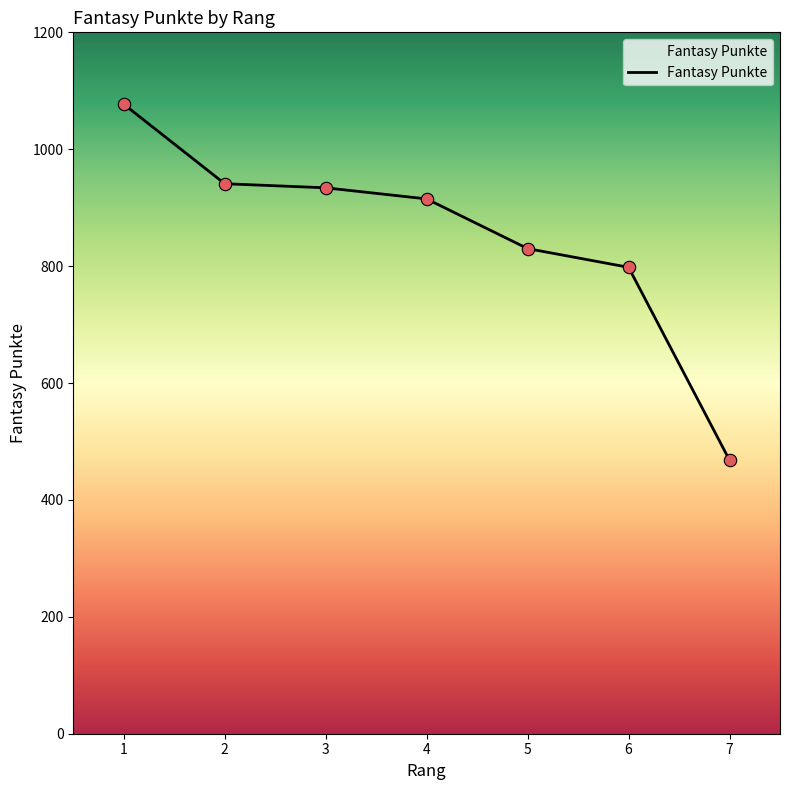

Which has a higher value, 4 or 5?

4